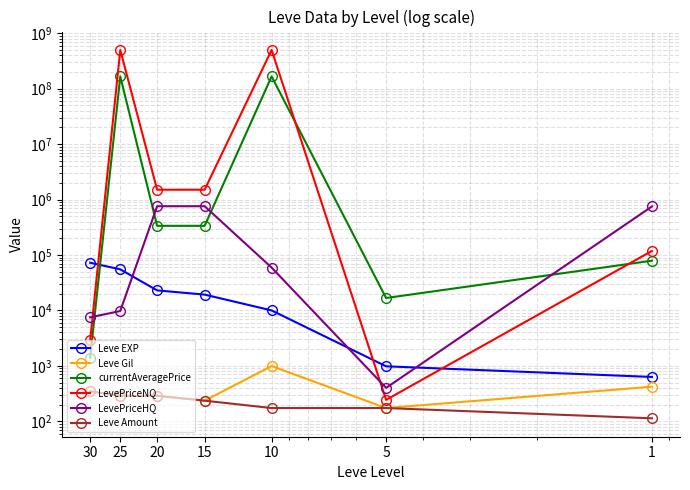

Which series has the largest total across all categories?

LevePriceNQ